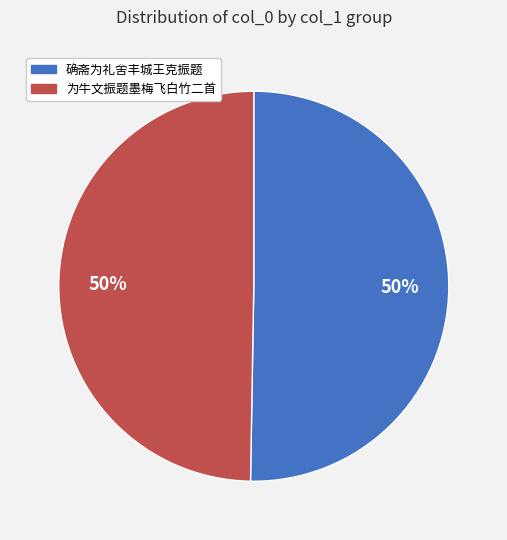

How many slices are in this pie chart?

2